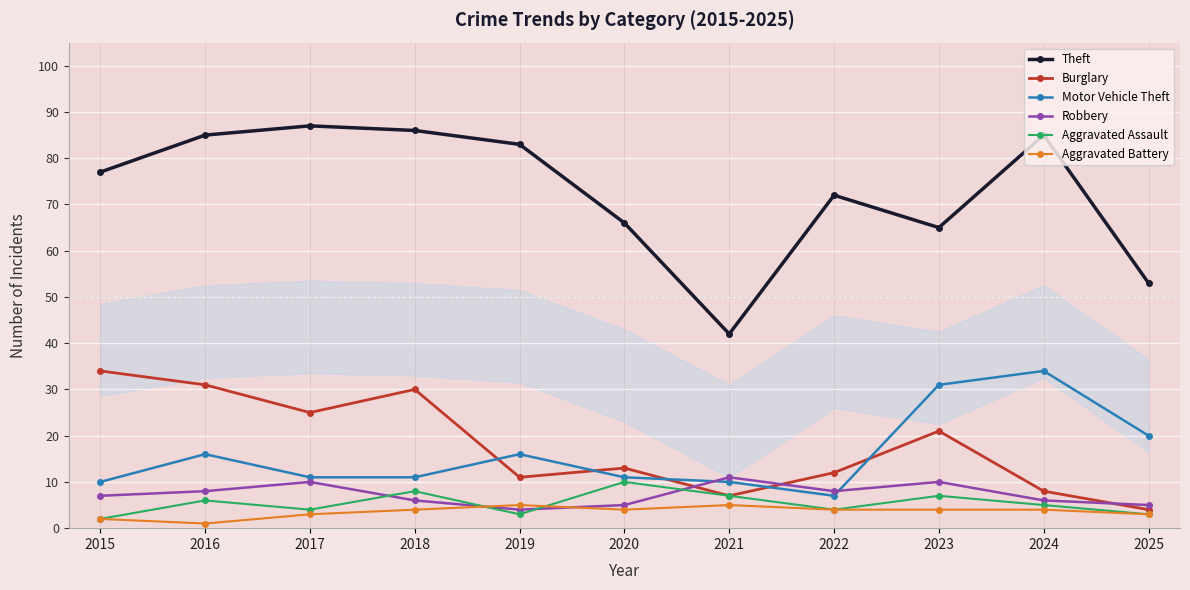

What is the difference between the maximum and minimum values in the Aggravated Assault series?

8